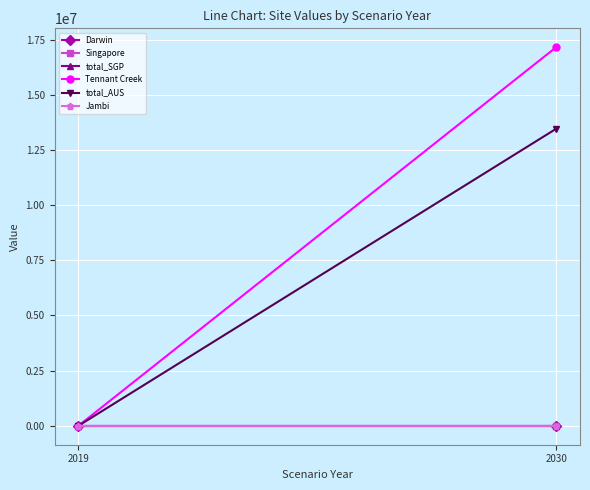

Which has a higher value, 2030 or 2019?

2030